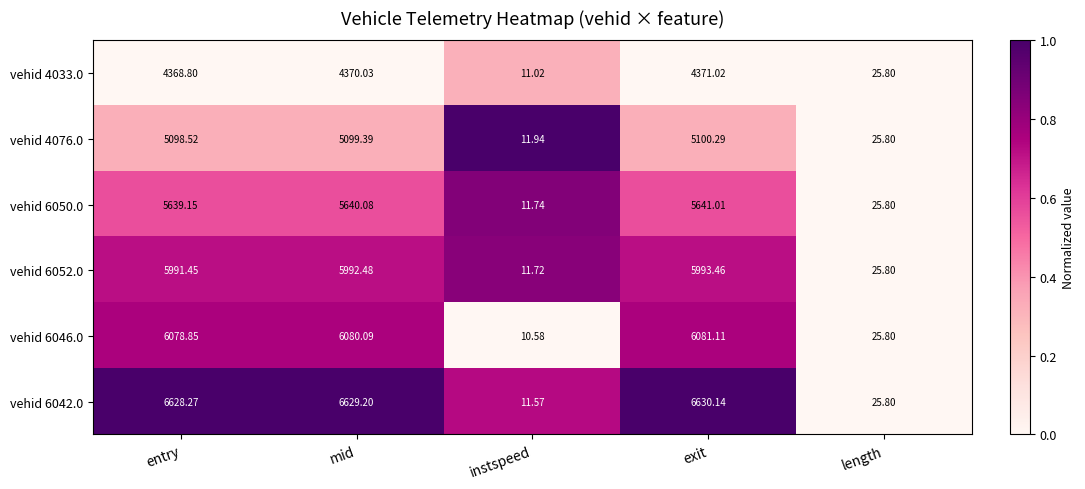

At which category is the sum across all series the highest?

exit